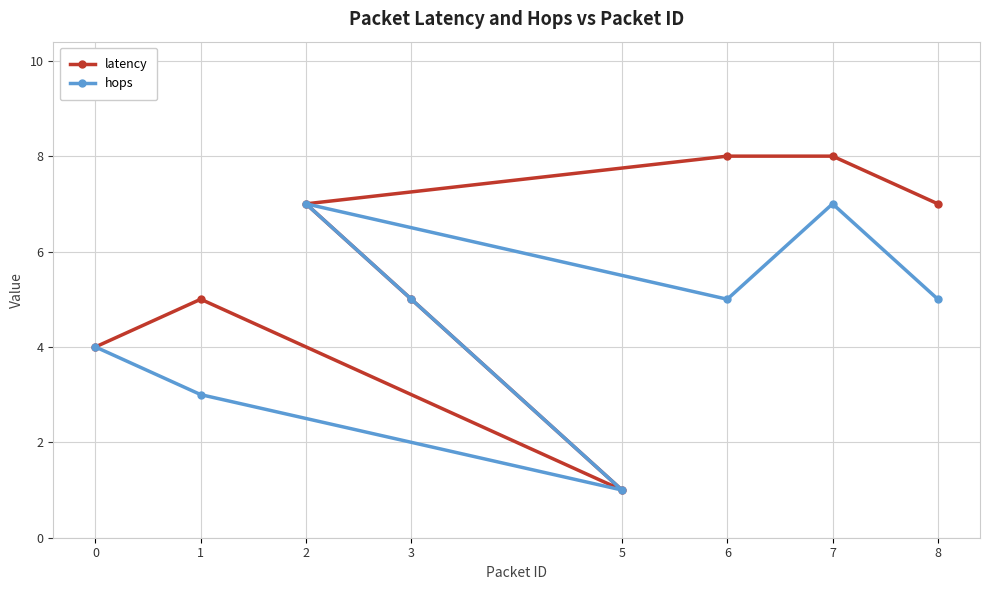

What is the label of the 8th point from the left?

8